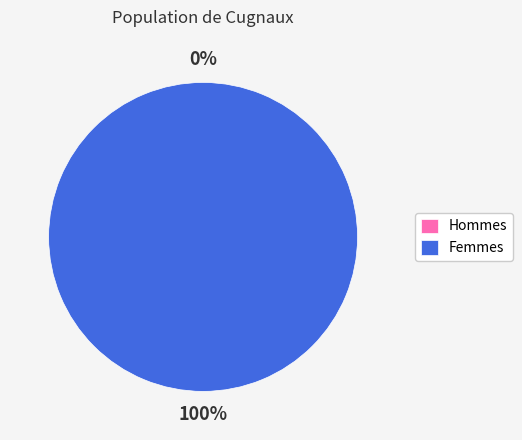

Is there any slice that represents more than half of the pie?

Yes